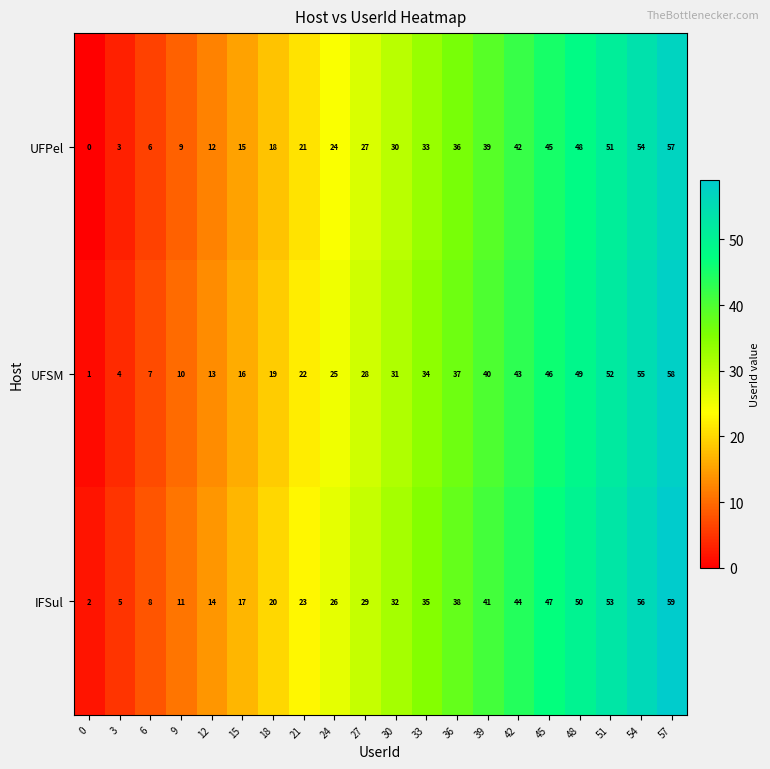

What is the difference between the highest and lowest values at 18?

2